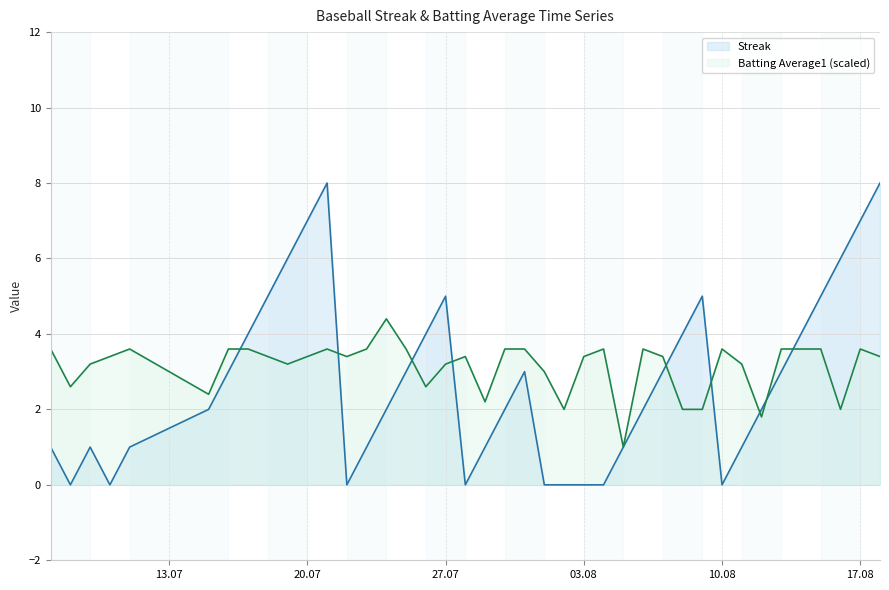

Which series has the widest spread of values?

Streak